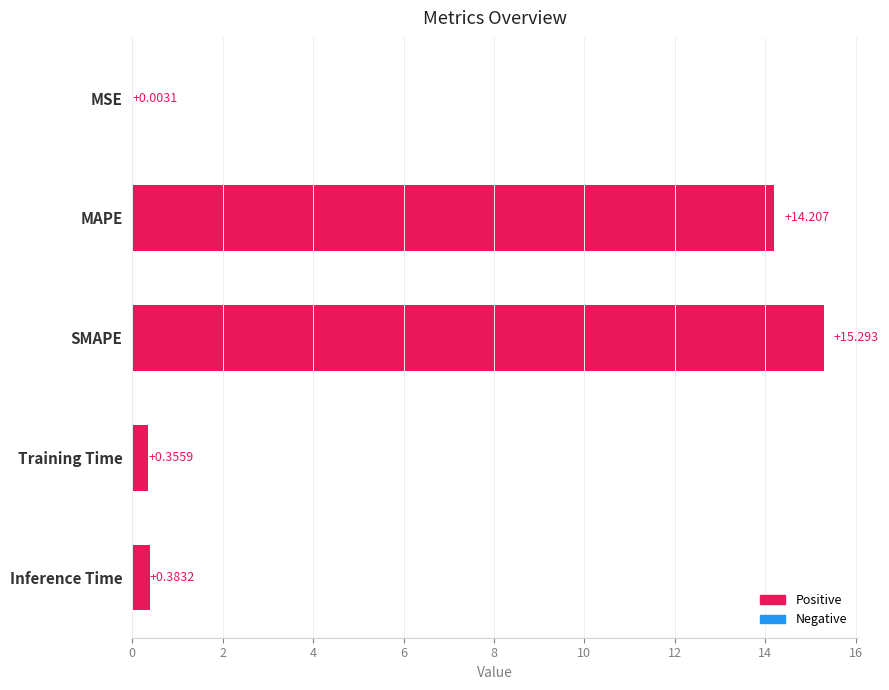

At which category does the chart reach its peak across all series?

SMAPE